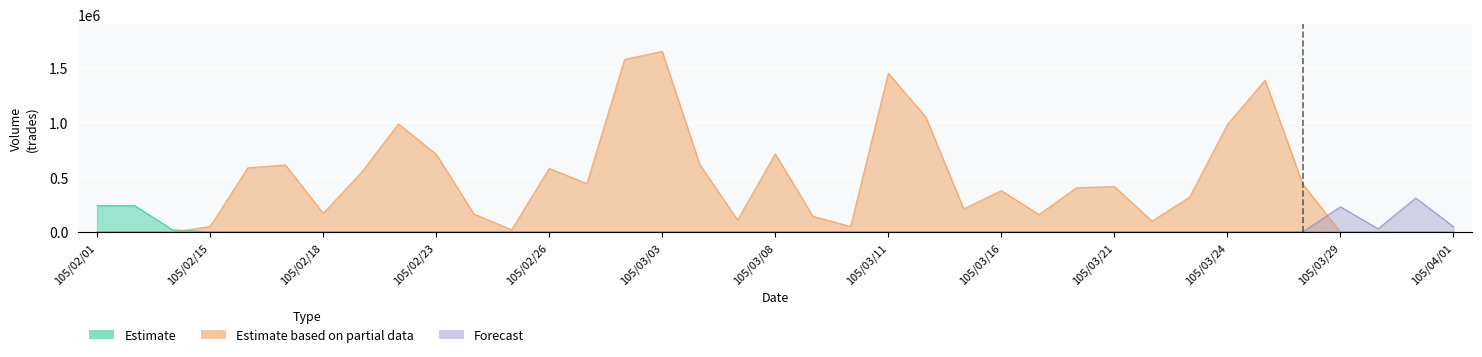

Where does the Estimate based on partial data series first go above 377000?

105/02/16